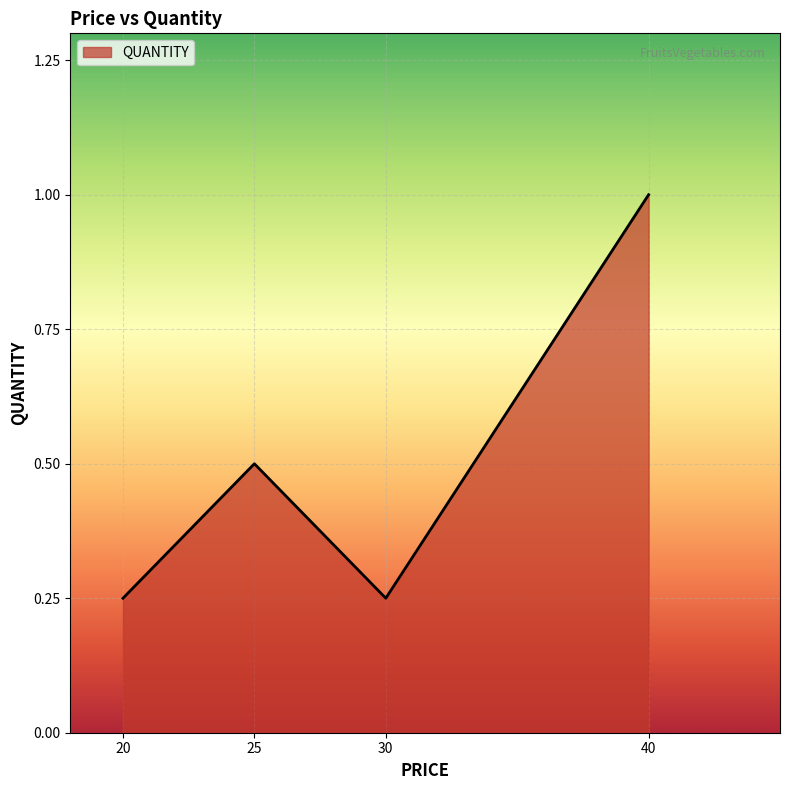

Does the chart have visible grid lines?

Yes